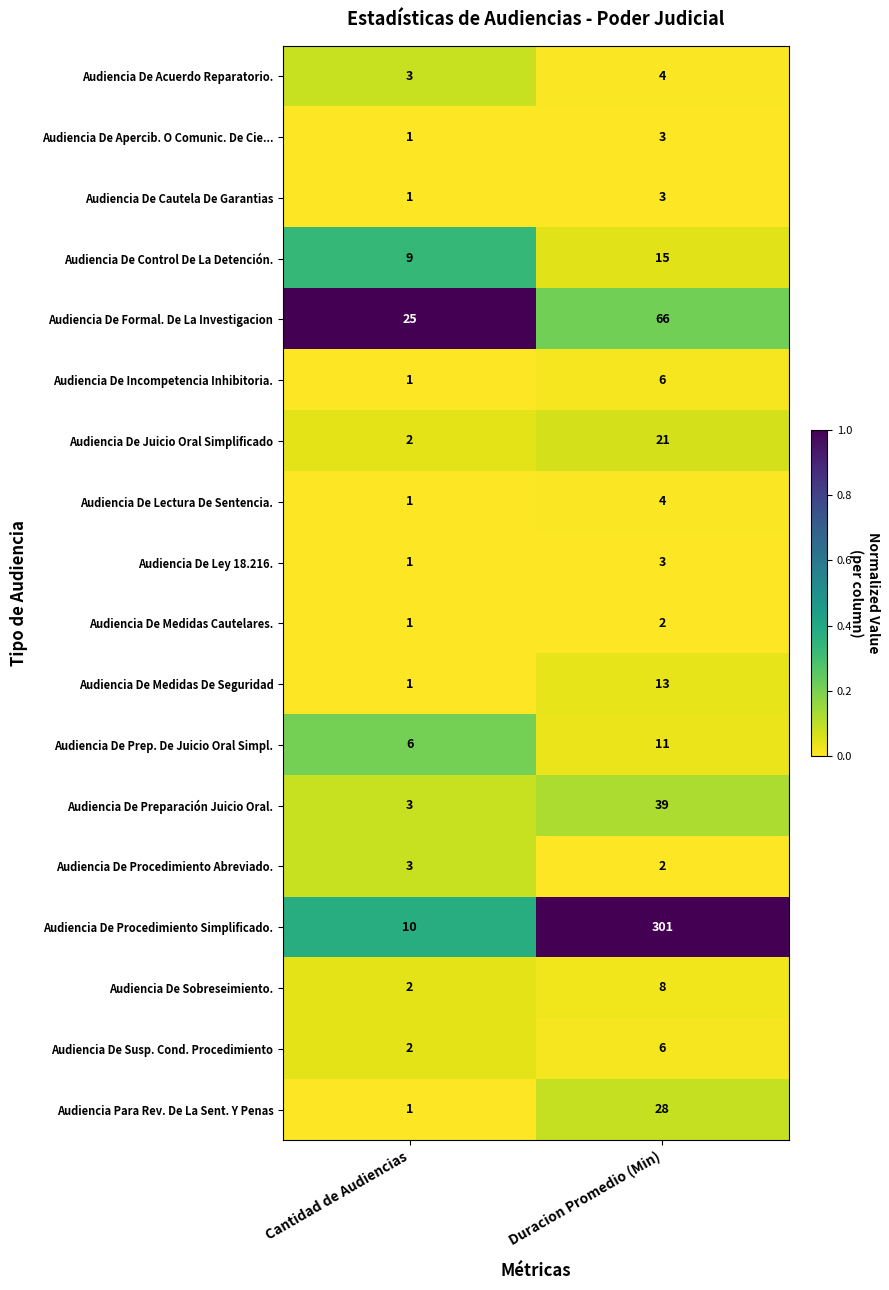

What value does the Audiencia De Procedimiento Simplificado. series have at Cantidad de Audiencias?

10